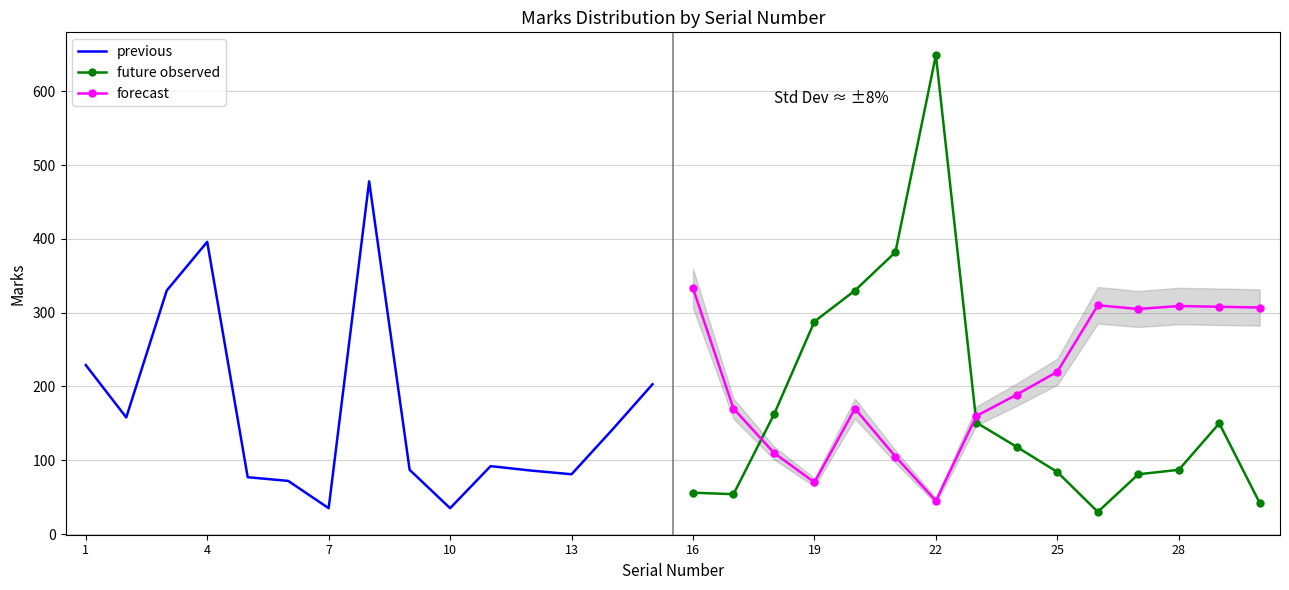

In forecast, how many points are lower than both neighbors (excluding endpoints)?

3